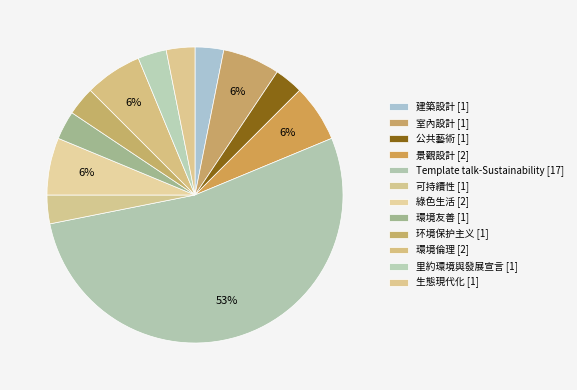

Count the number of slices in the pie.

12